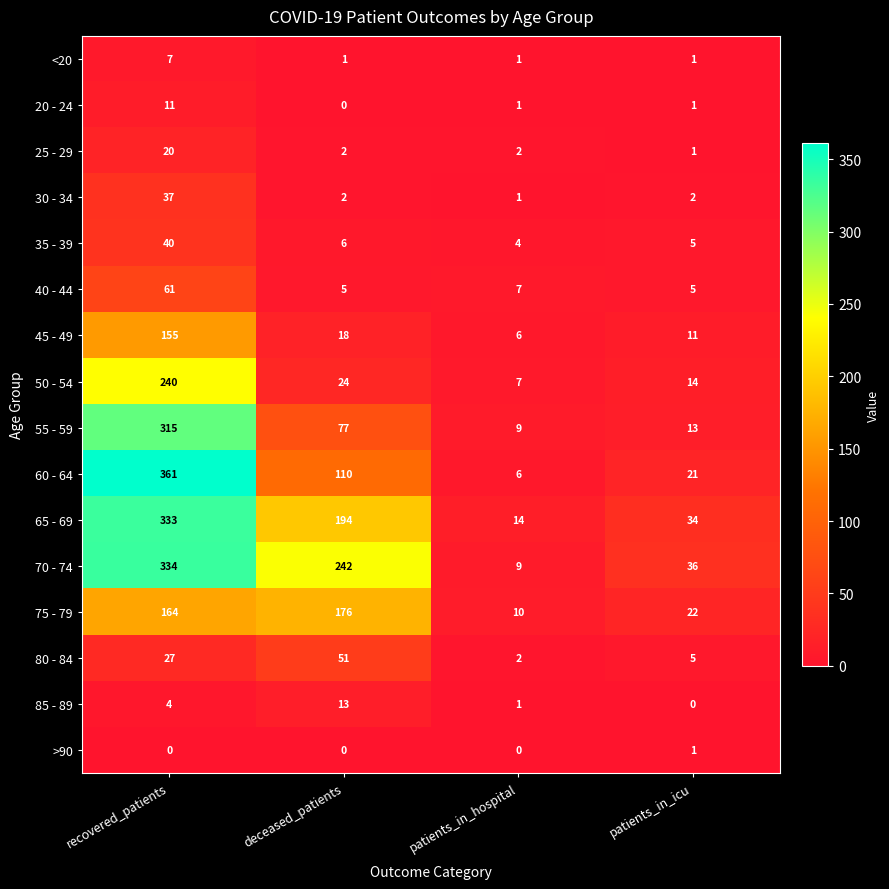

Which category has the highest value in the 20 - 24 series?

recovered_patients